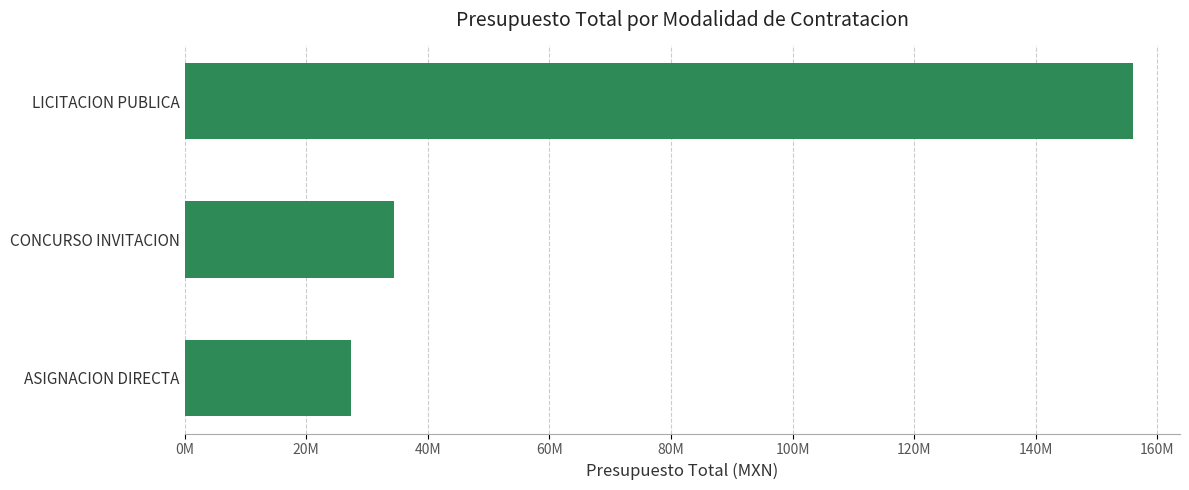

Does the chart contain stacked bars?

No